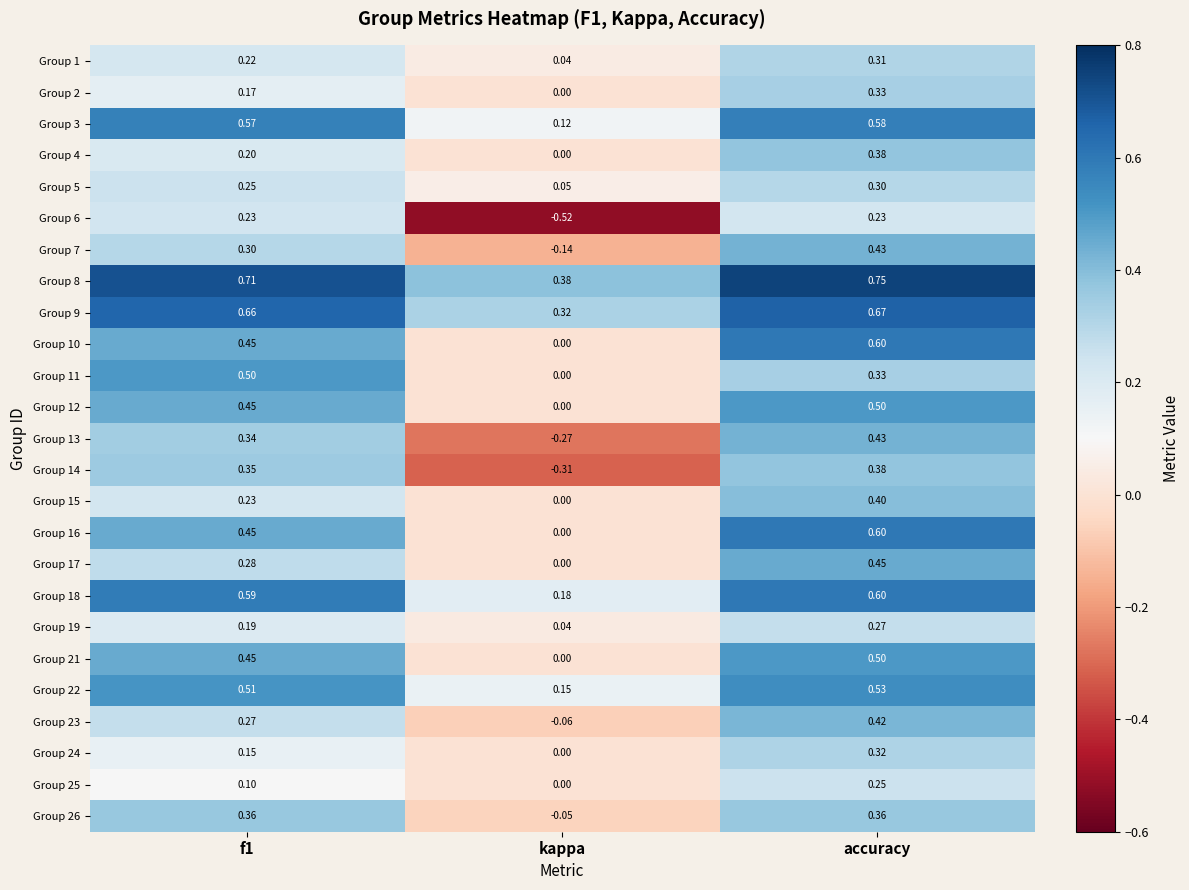

Which label corresponds to the smallest value in the chart?

kappa